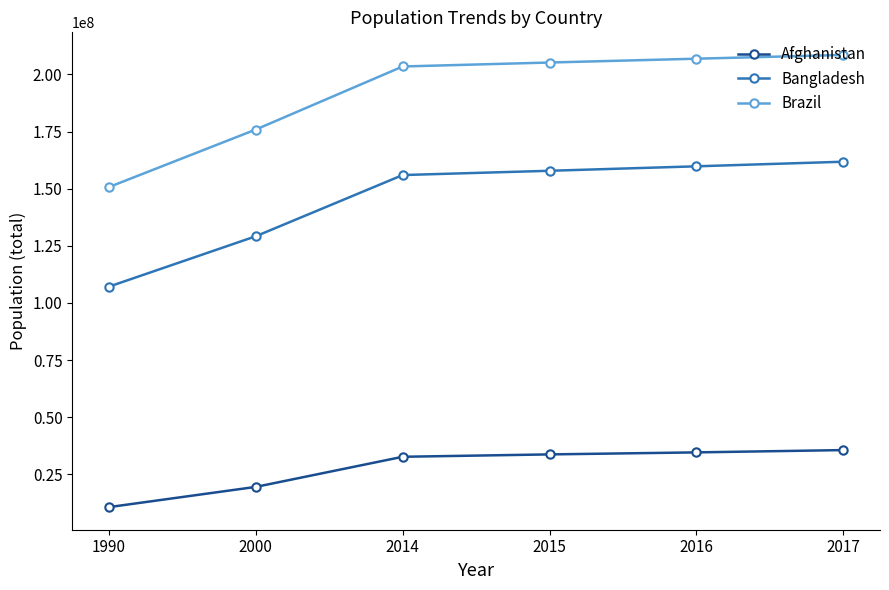

What is the approximate value of Afghanistan at 1990?

10694796